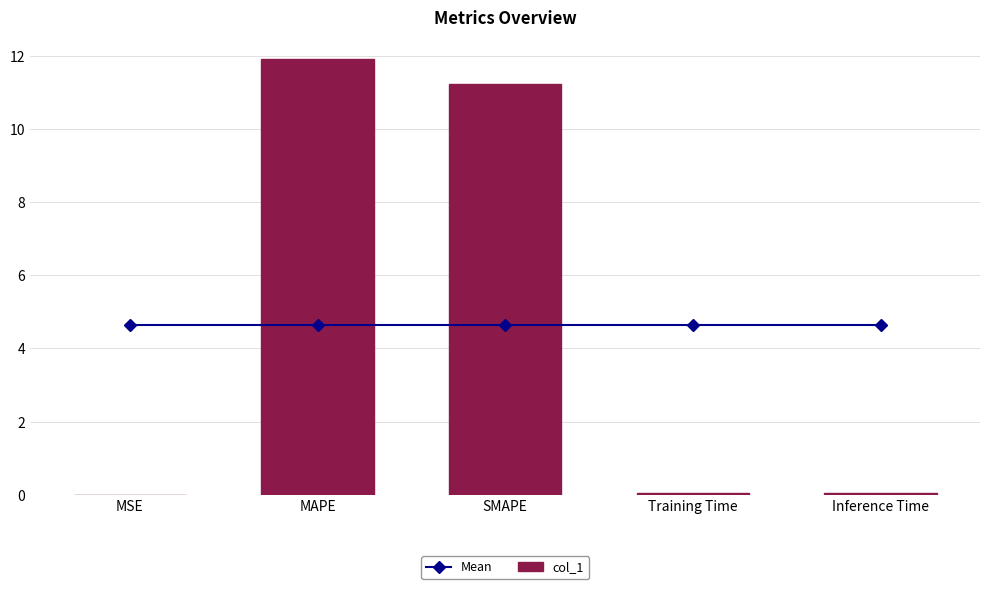

The Mean series shows 6.7 at MSE. True or false?

False